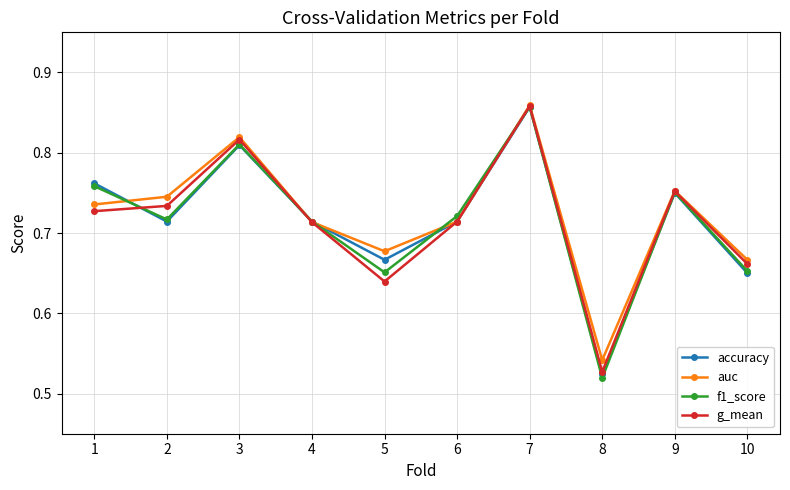

The f1_score series shows 0.3 at 6. True or false?

False